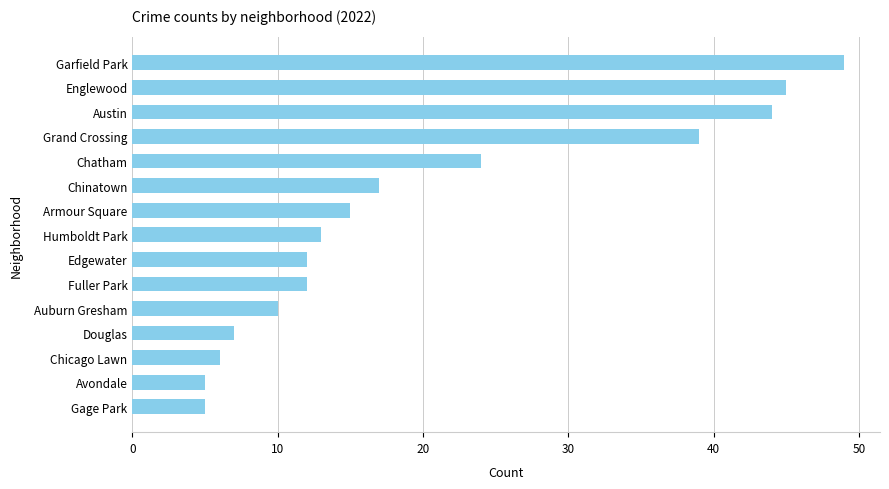

Reading bottom to top, list all the values displayed in this chart.

Gage Park=5	Avondale=5	Chicago Lawn=6	Douglas=7	Auburn Gresham=10	Fuller Park=12	Edgewater=12	Humboldt Park=13	Armour Square=15	Chinatown=17	Chatham=24	Grand Crossing=39	Austin=44	Englewood=45	Garfield Park=49